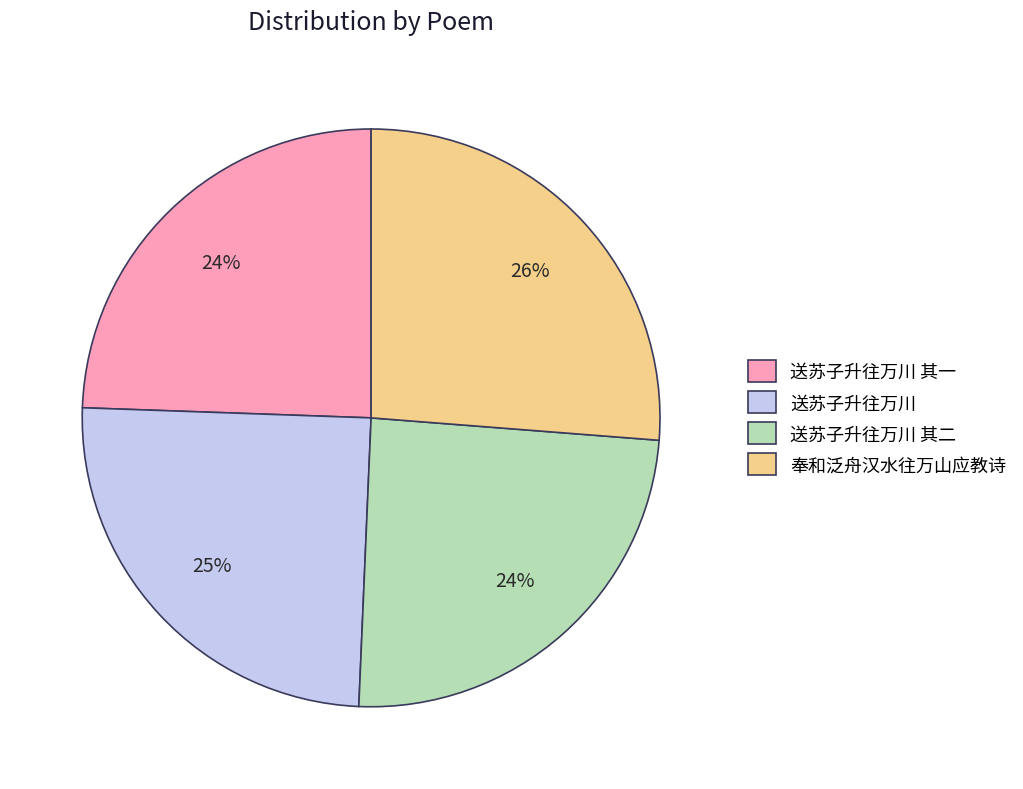

The 奉和泛舟汉水往万山应教诗 slice represents 13% of the pie. True or false?

False